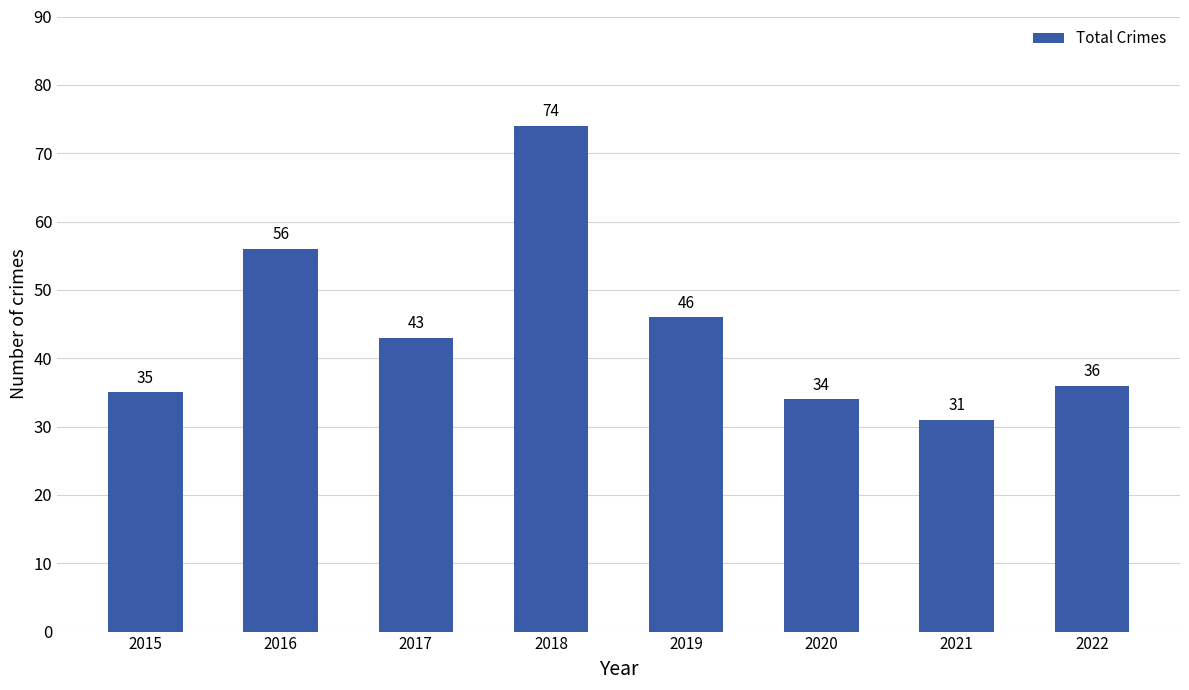

How many values are below 43?

4